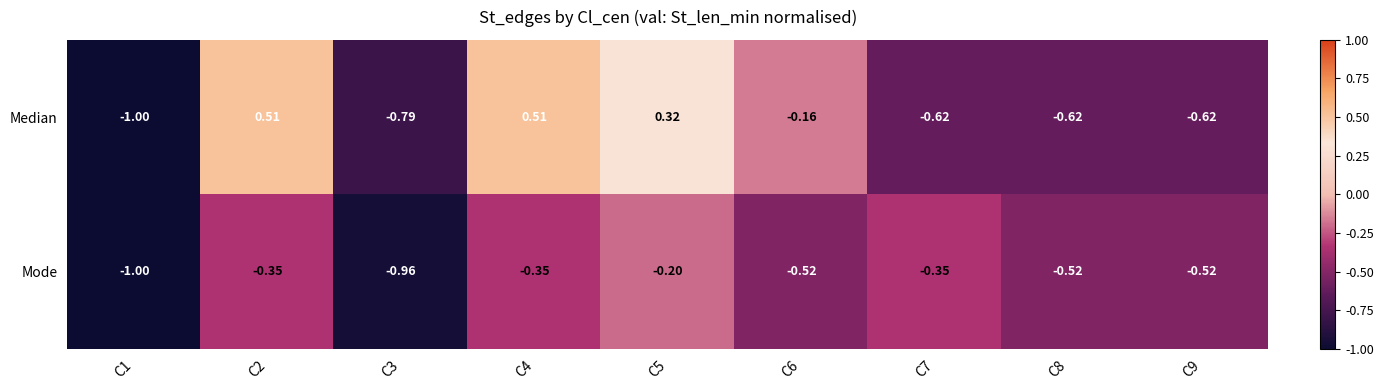

Is the value of Median at C4 greater than the value of Mode at C8?

Yes